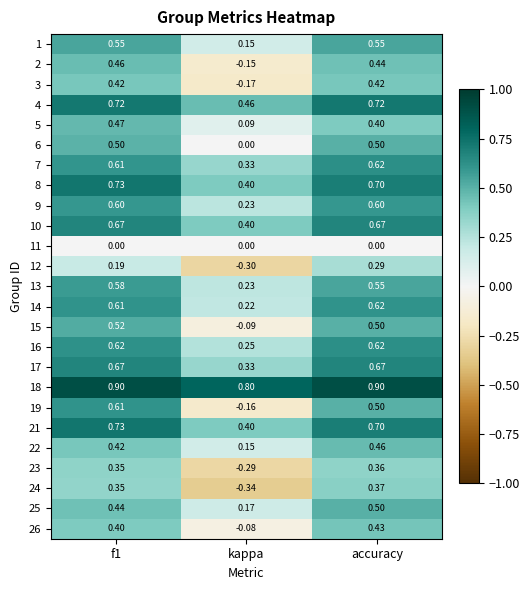

Is the value of 2 at kappa greater than the value of 24 at accuracy?

No